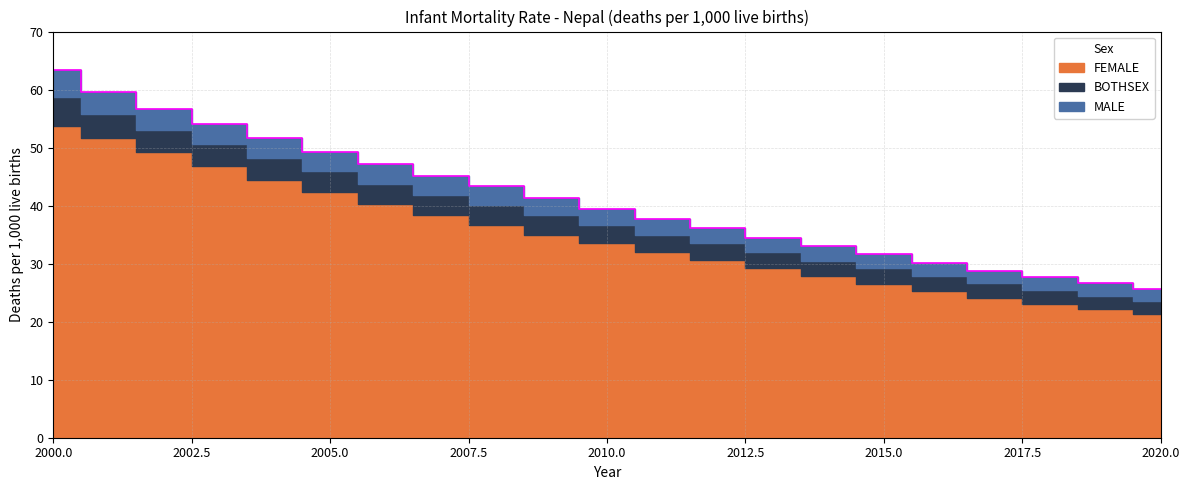

Where is MALE nearest to the value 44?

2008